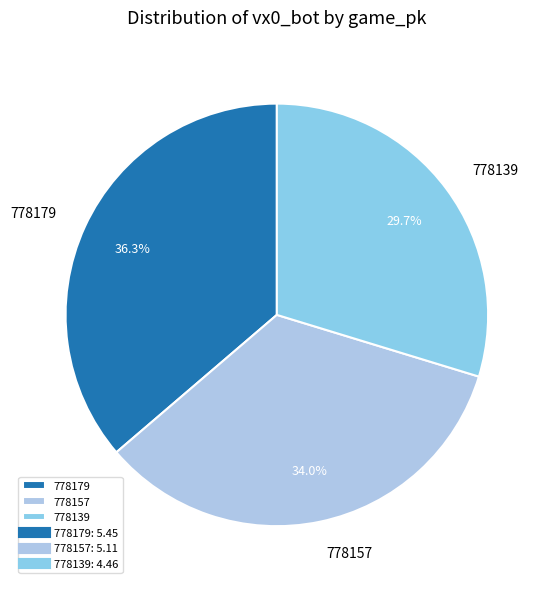

What is the ratio of the value at 778179 to the value at 778157?

1.1